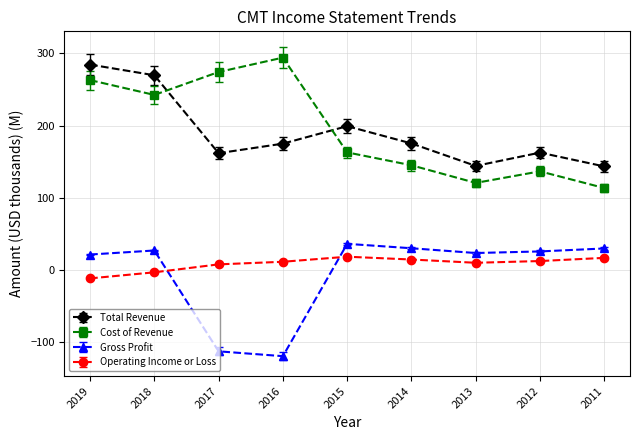

What is the difference between the Gross Profit values at 2013 and 2016?

142.7